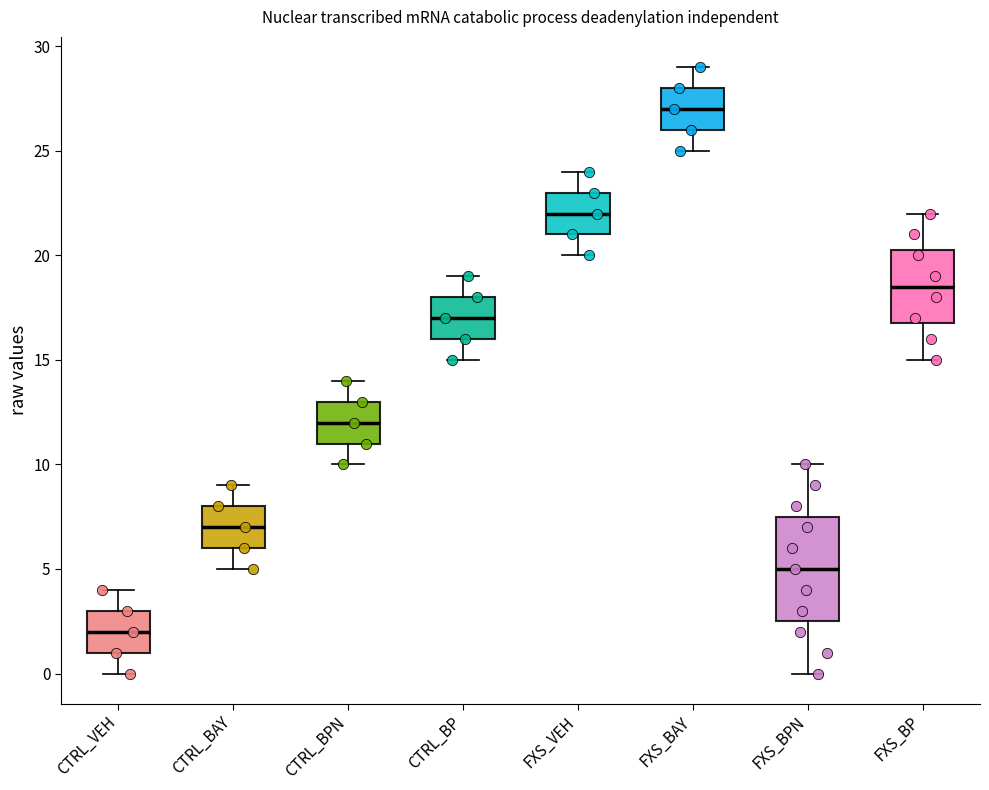

Which box has the highest median line?

FXS_BAY